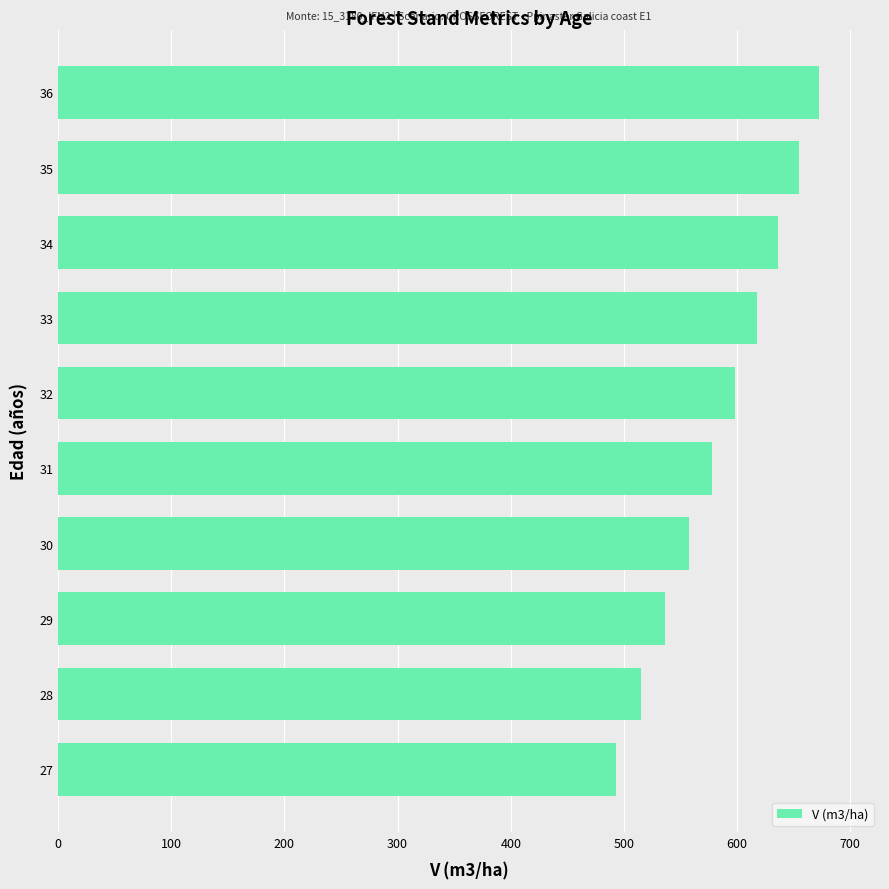

At which label is the value closest to 582?

31